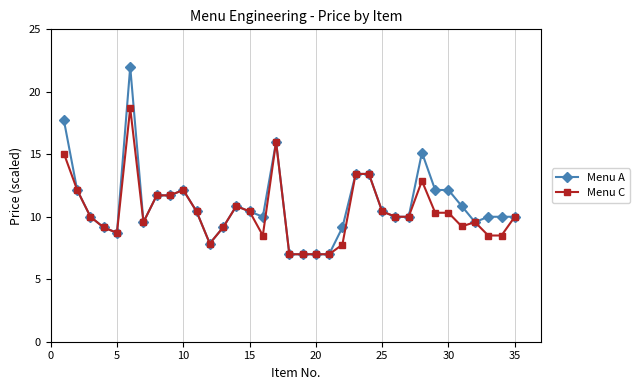

List the series in order of their peak value, lowest first.

Menu C, Menu A